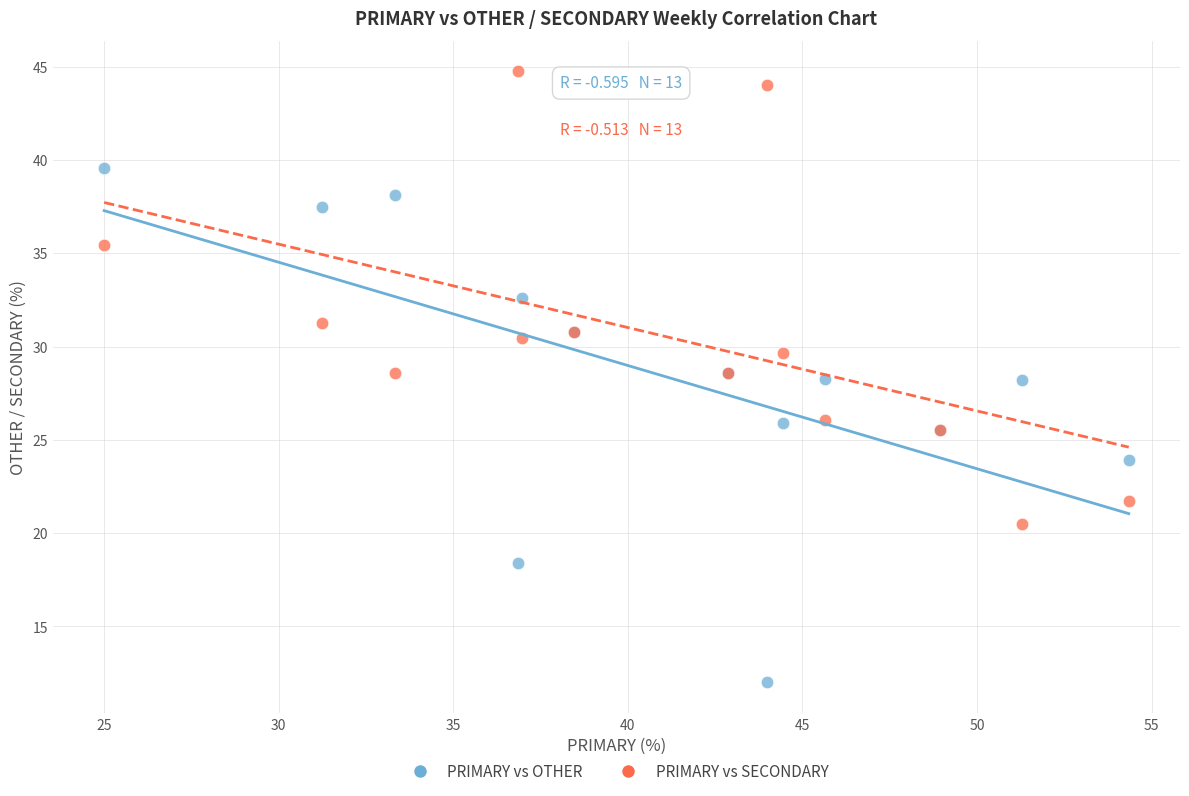

Which series contains the lowest Y value?

PRIMARY vs OTHER